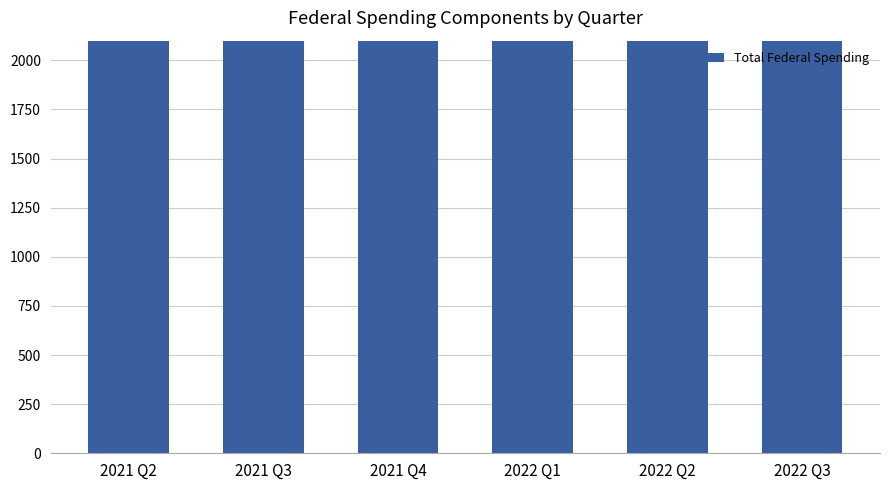

Does the chart contain stacked bars?

No